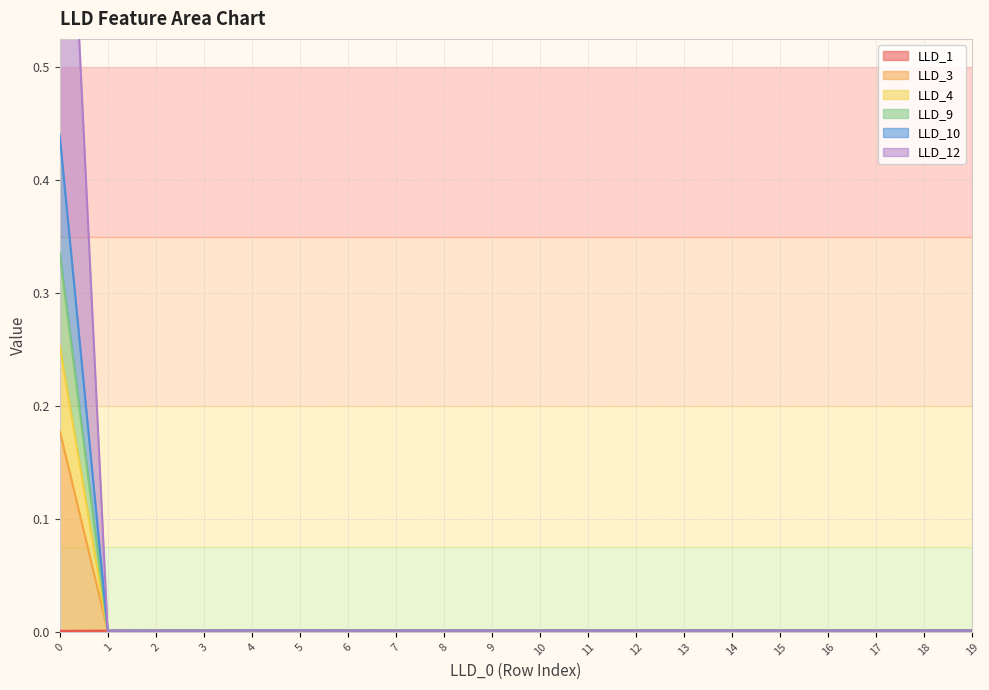

Between 3 and 16, which series saw the biggest shift?

LLD_1